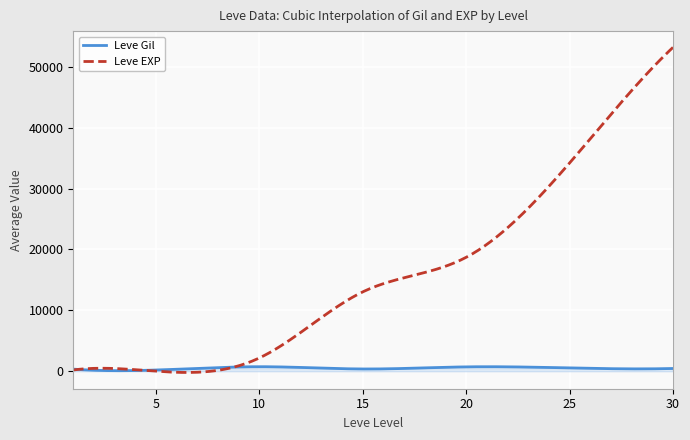

Which series has the largest range (max minus min)?

Leve EXP